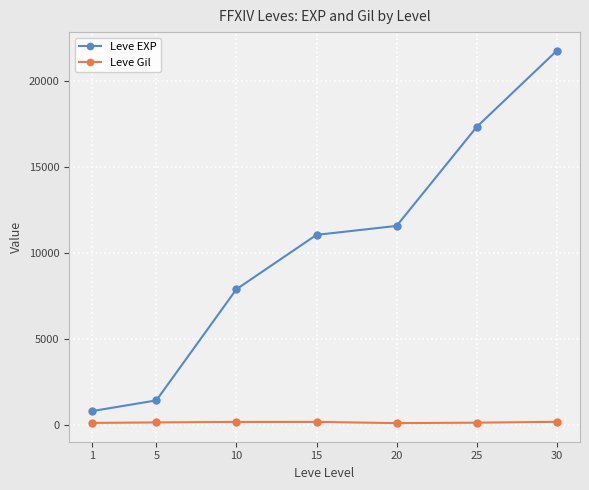

Is the value of Leve EXP at 30 greater than the value of Leve Gil at 5?

Yes